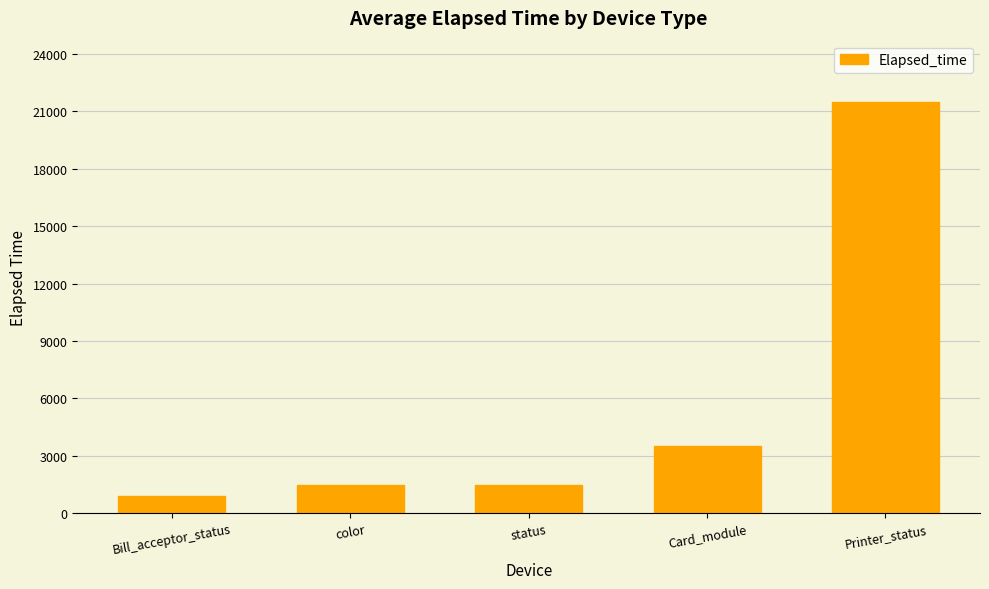

What value does the data have at Bill_acceptor_status, to the nearest 100?

900